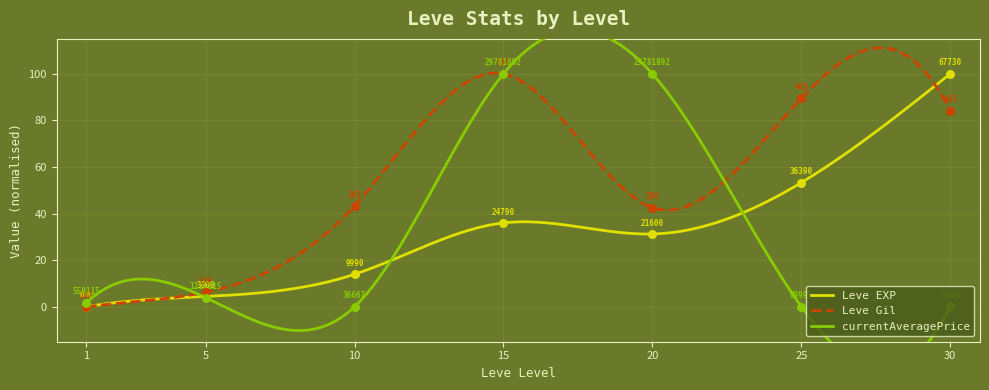

At which category is the sum across all series the highest?

15